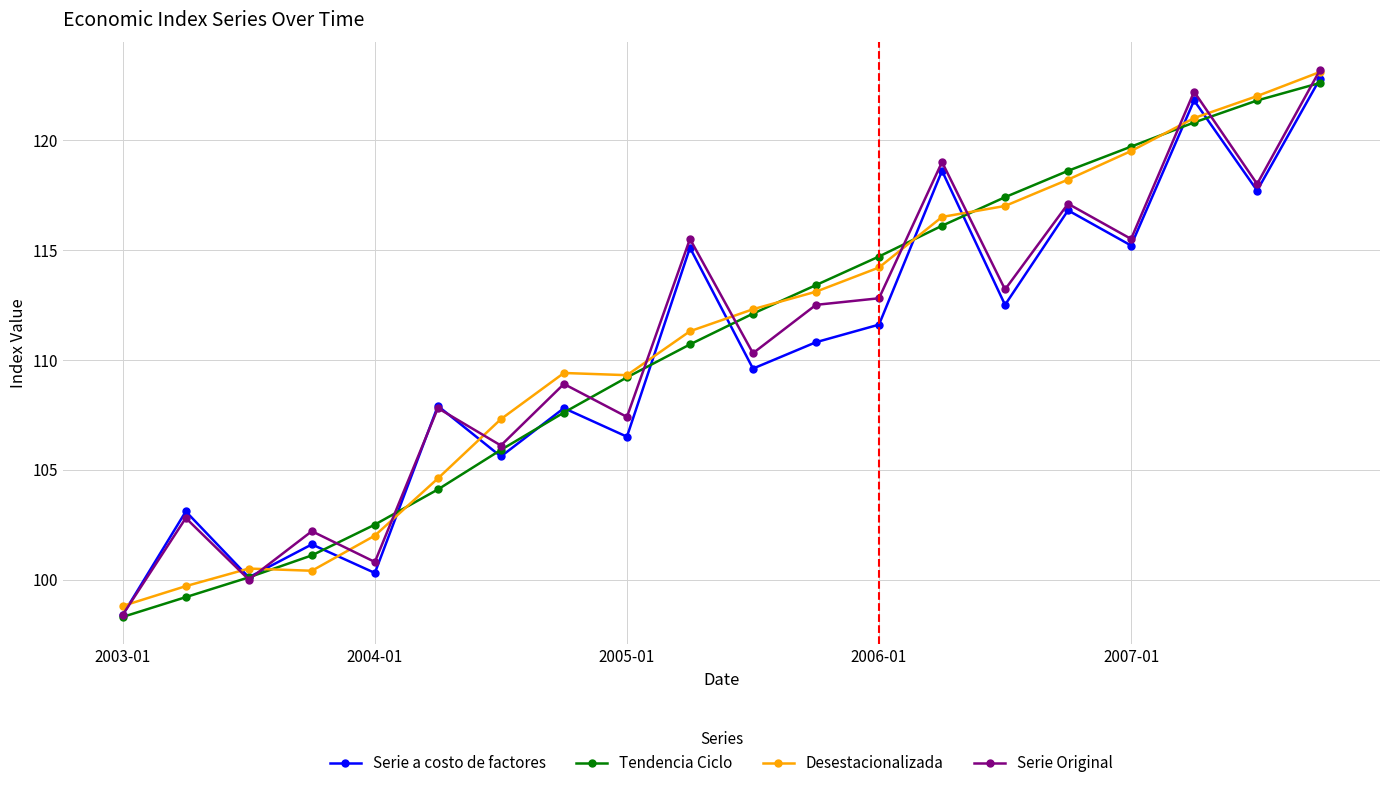

What is the smallest value displayed?

98.3